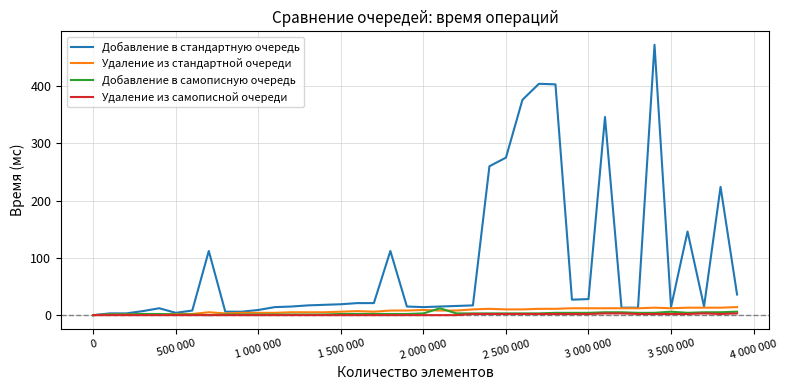

Which series has the largest total across all categories?

Добавление в стандартную очередь